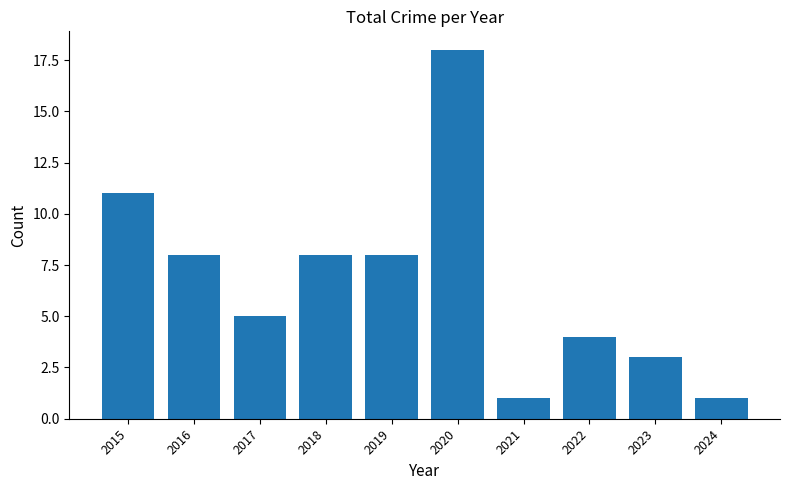

Is it true that the value at 2018 is 8?

True